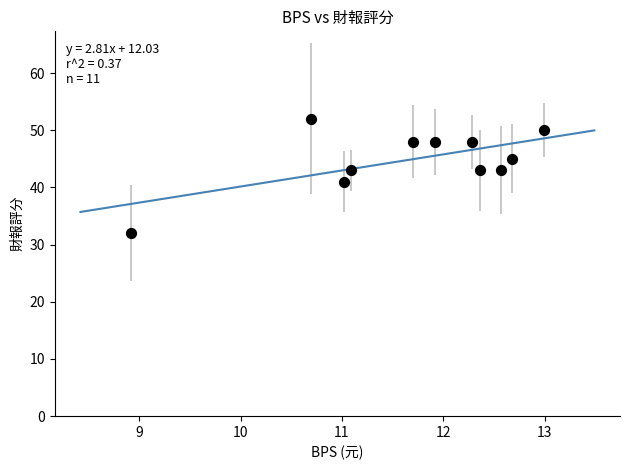

What is the range of Y values (max minus min)?

20